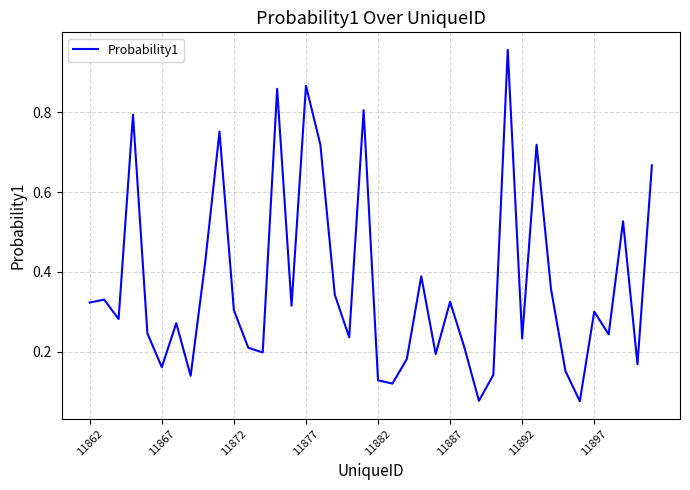

How many lines are shown in the chart?

1